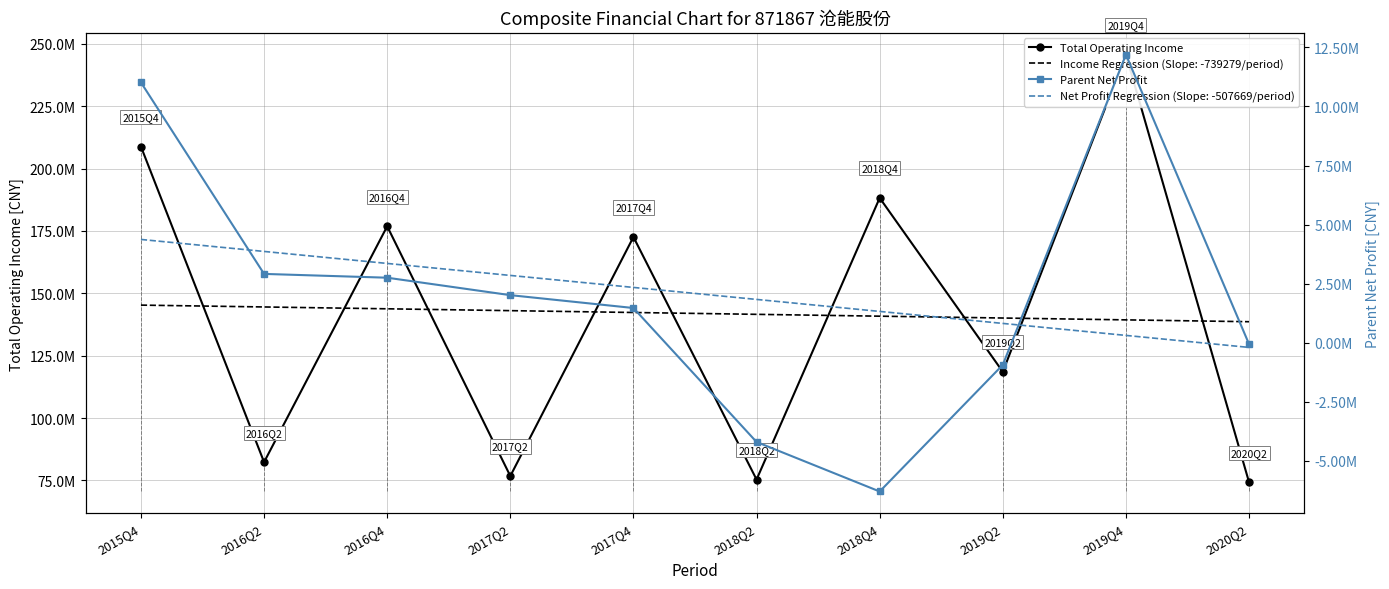

How many series are shown in this chart?

2